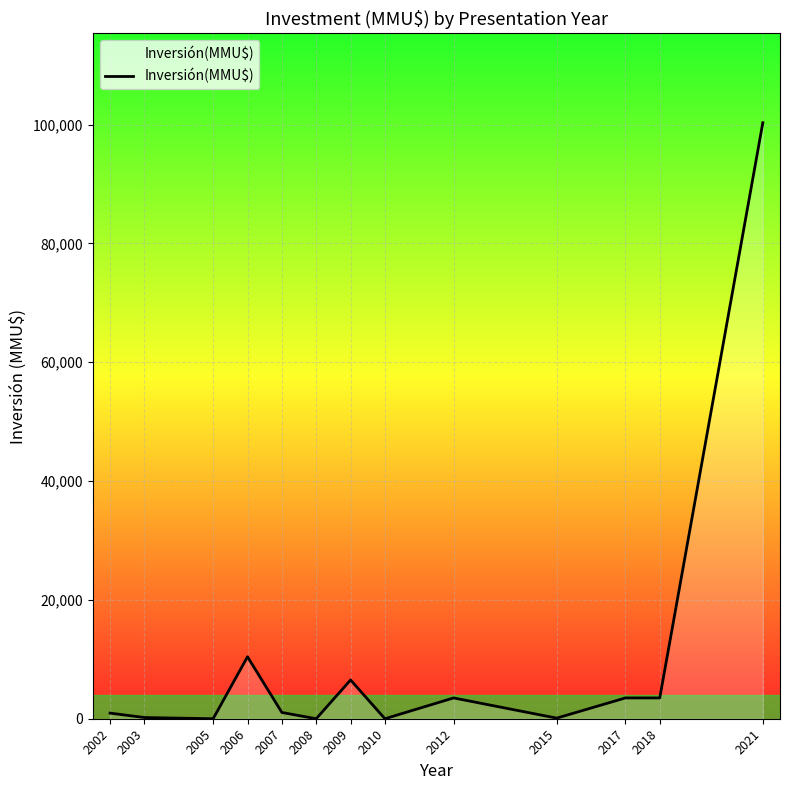

What is the maximum value shown in the chart?

100320